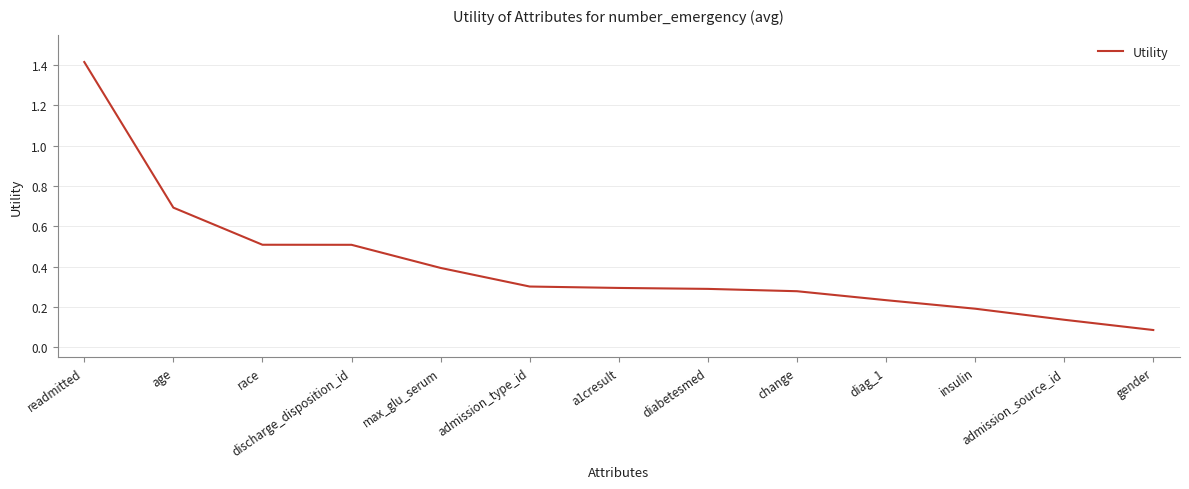

The chart shows a value of 0.2 at insulin. True or false?

True